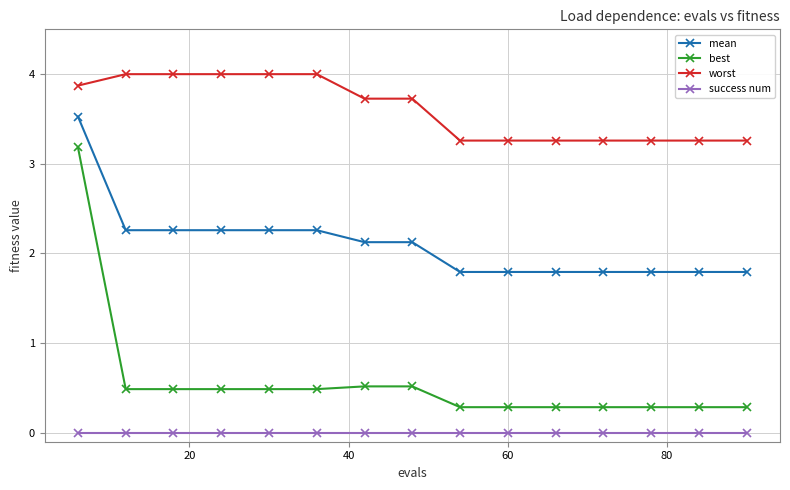

Does the chart display data point markers on the line(s)?

Yes